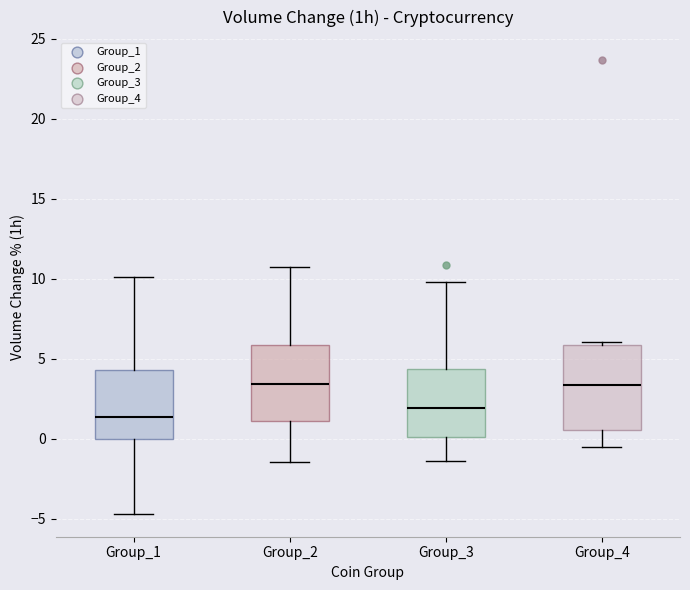

Comparing the boxes themselves (not the whiskers), which one is the tallest?

Group_4